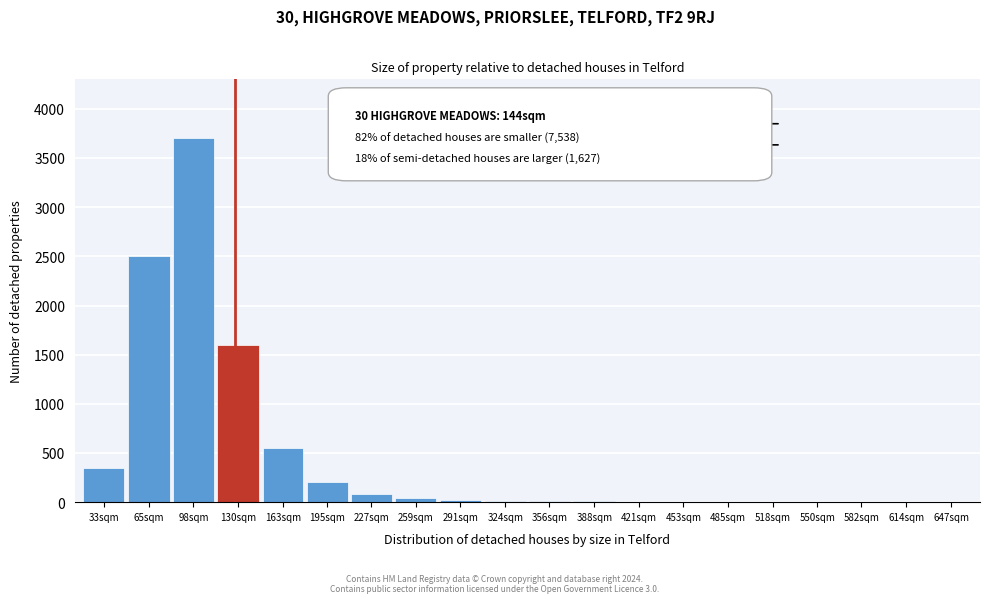

Where is the data nearest to the value 1850?

130sqm